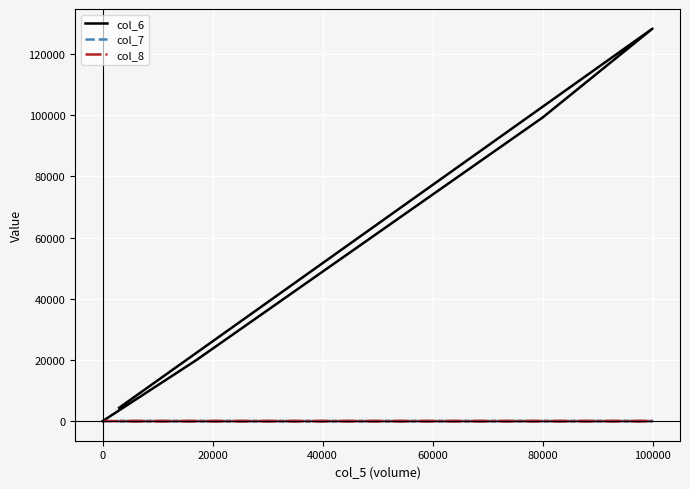

Is the value of col_8 at 0 greater than the value of col_6 at 8?

No